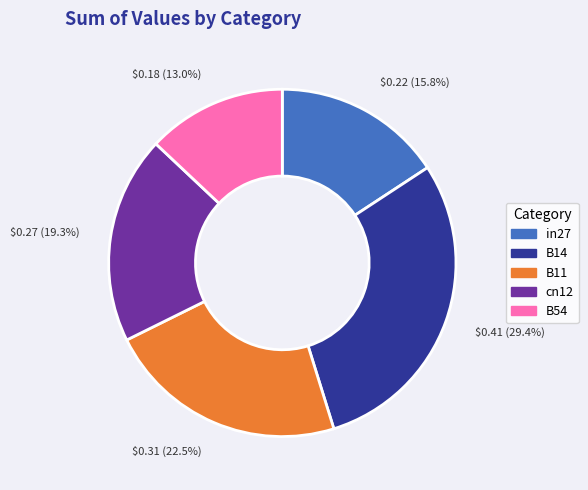

Which slice is the smallest?

B54